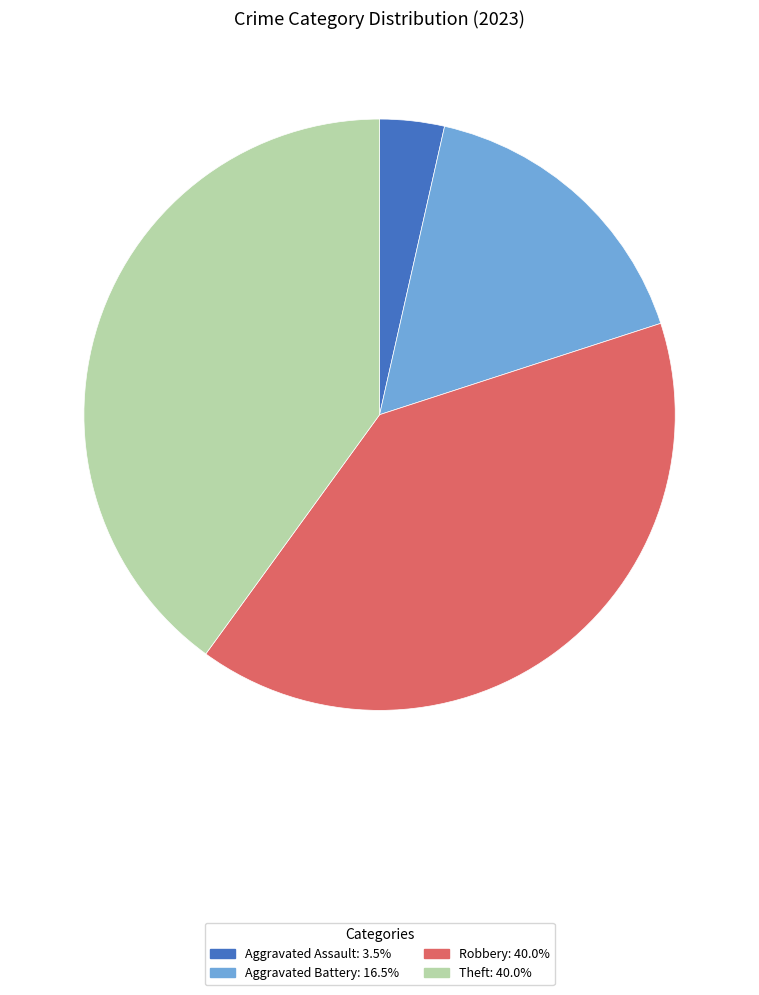

Is there a majority slice in this chart?

No